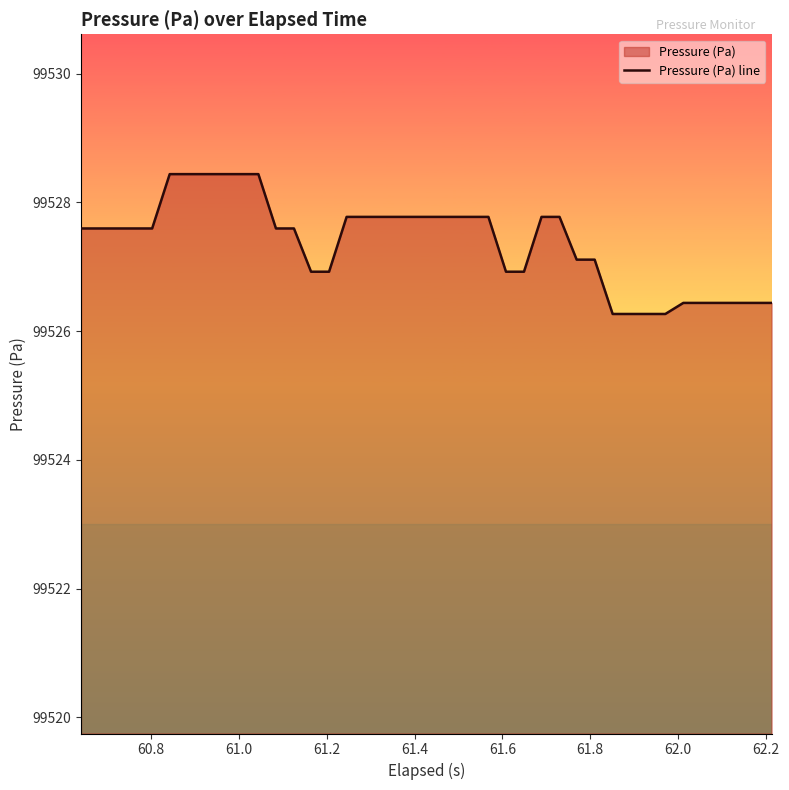

How many lines are shown in the chart?

1